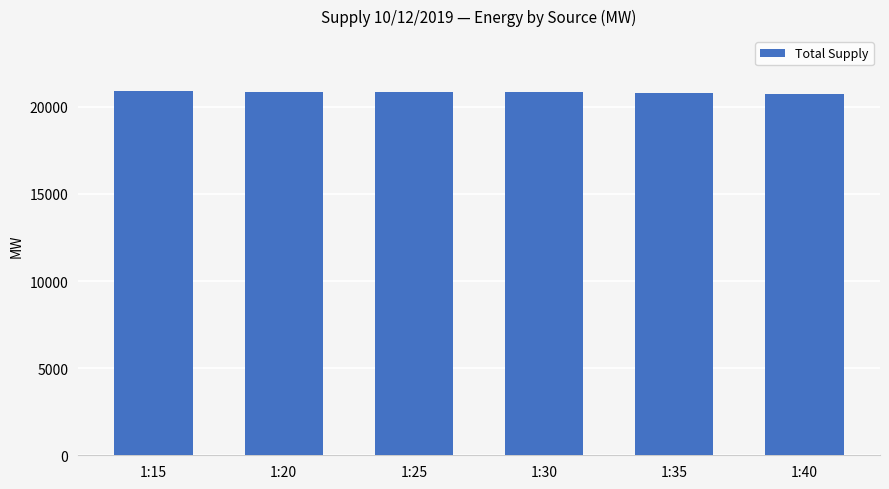

The value at 1:40 is 20732. True or false?

True